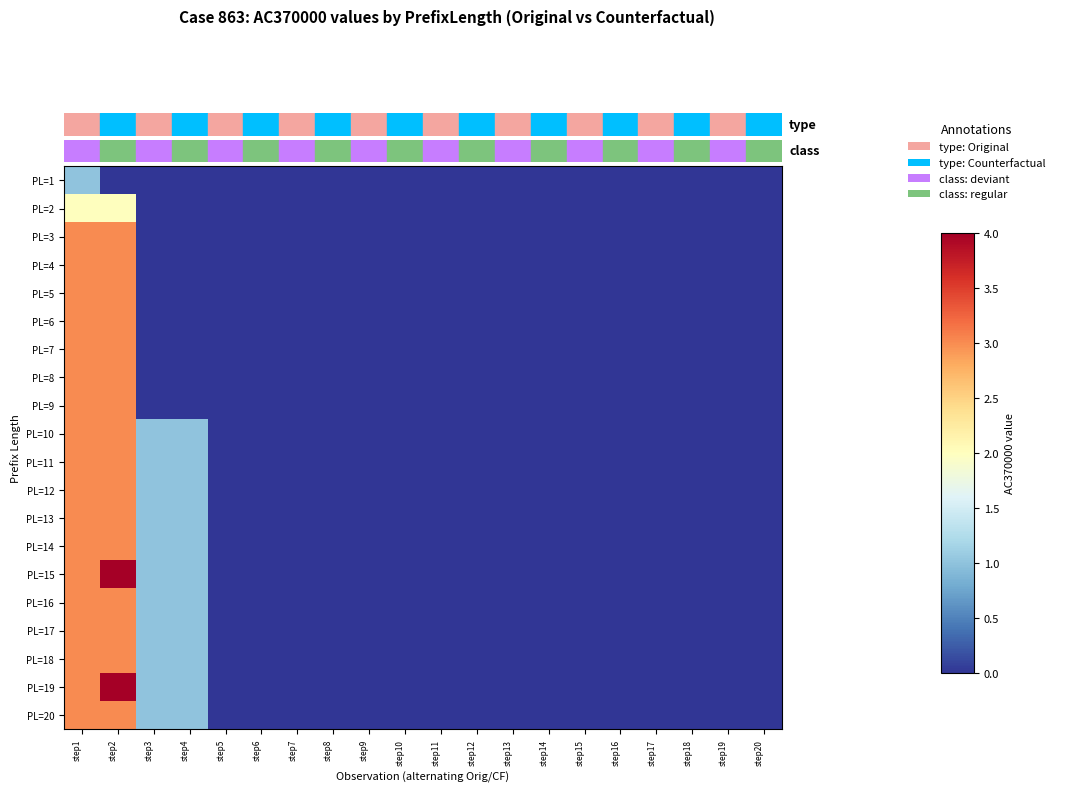

What is the maximum value shown in the chart?

4